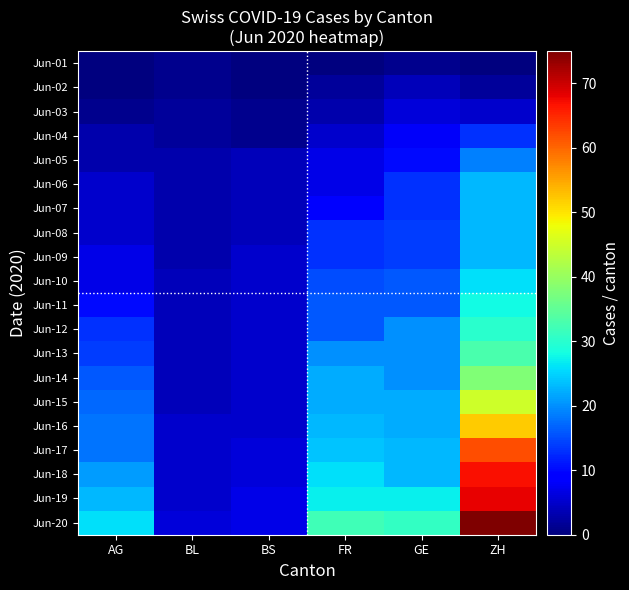

Which series has the largest total across all categories?

Jun-20